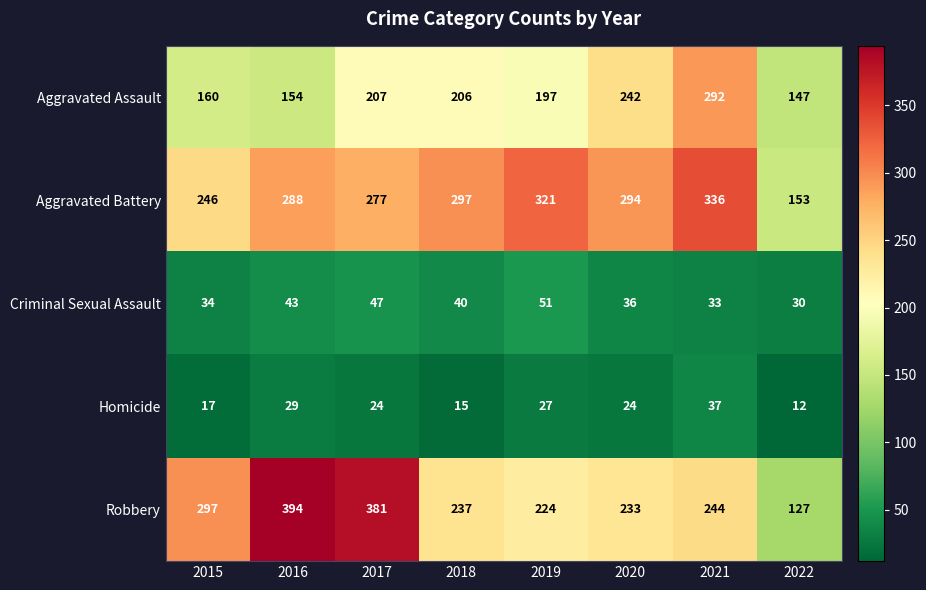

Which label corresponds to the smallest value in the chart?

2022